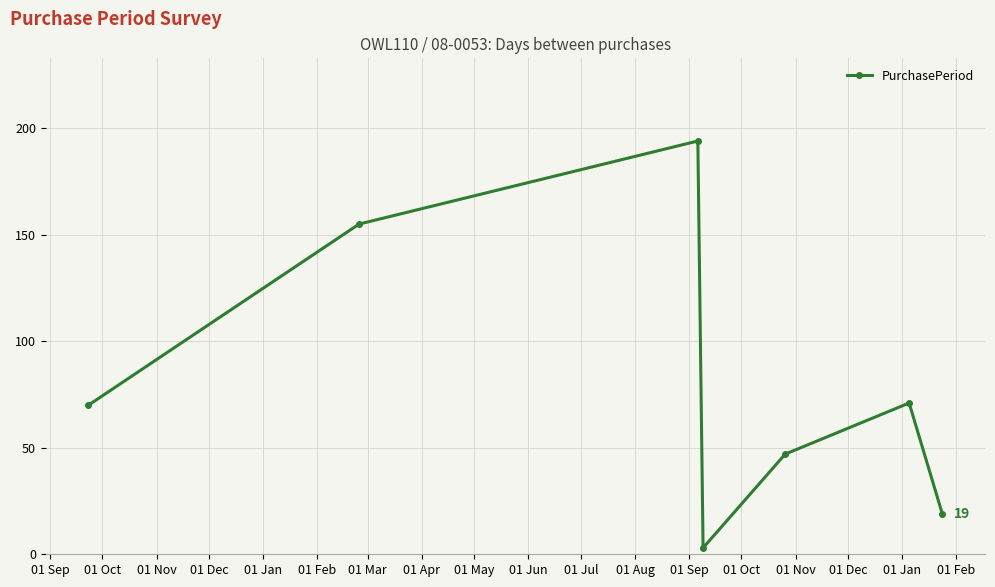

How many points are lower than both their immediate neighbors (excluding endpoints)?

1